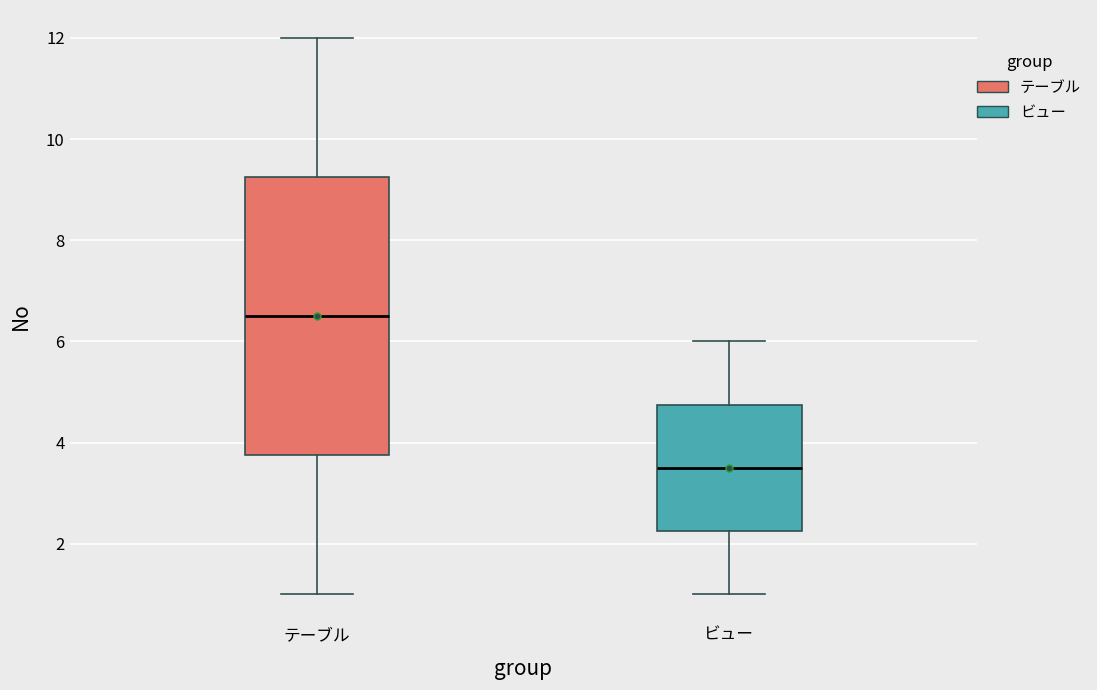

Reading left to right, transcribe this box plot: for each box, give where its median line is, the range the box spans, and where its two whiskers end, as read against the y-axis. The values are not printed on the chart, so give them approximately, as read against the axis.

テーブル: median 6.6, box 3.8 to 9.2, whiskers 1.0 to 12.0
ビュー: median 3.6, box 2.2 to 4.8, whiskers 1.0 to 6.0